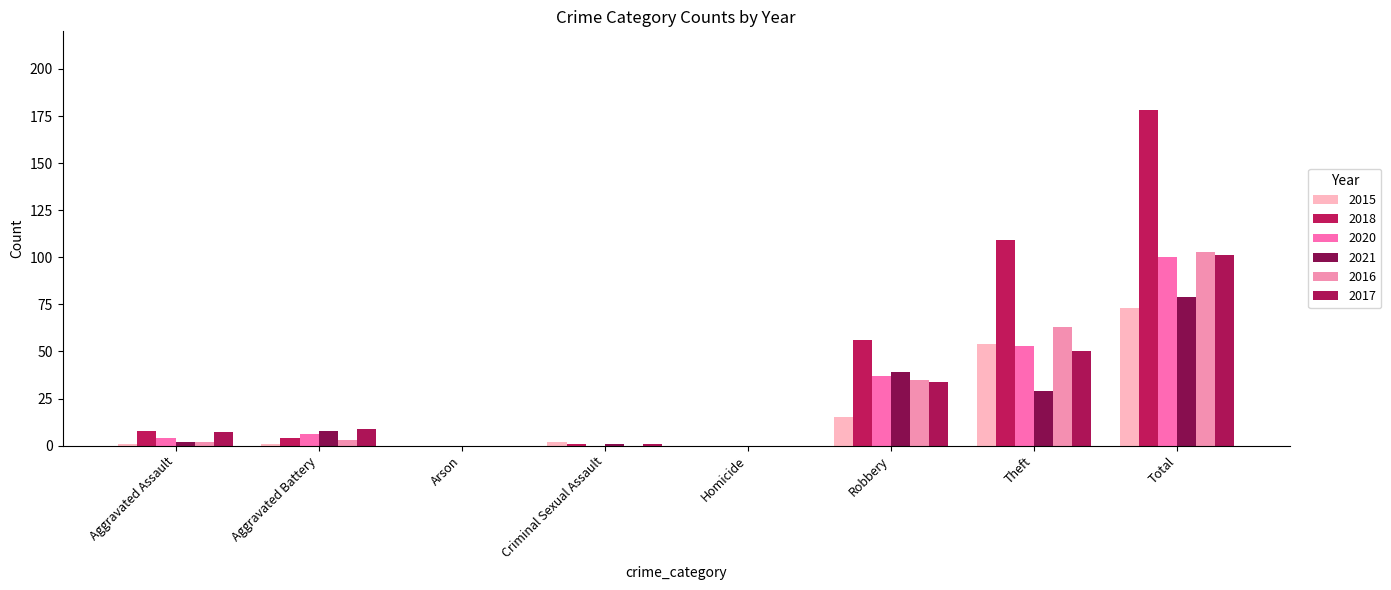

What is the average value of the 2021 series?

20